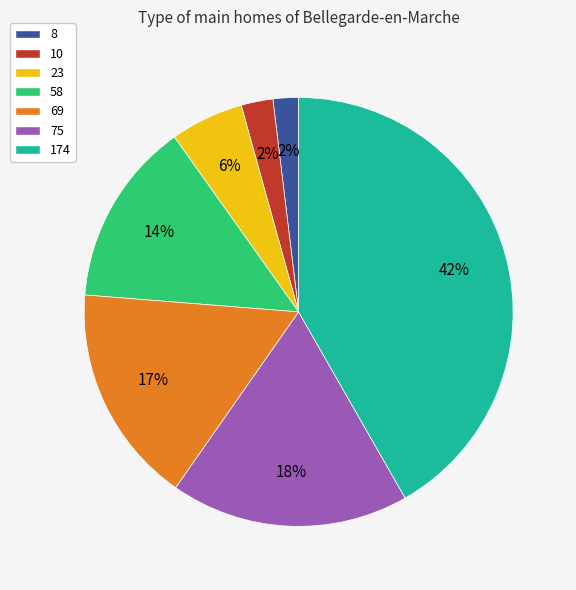

The 75 slice represents 4% of the pie. True or false?

False